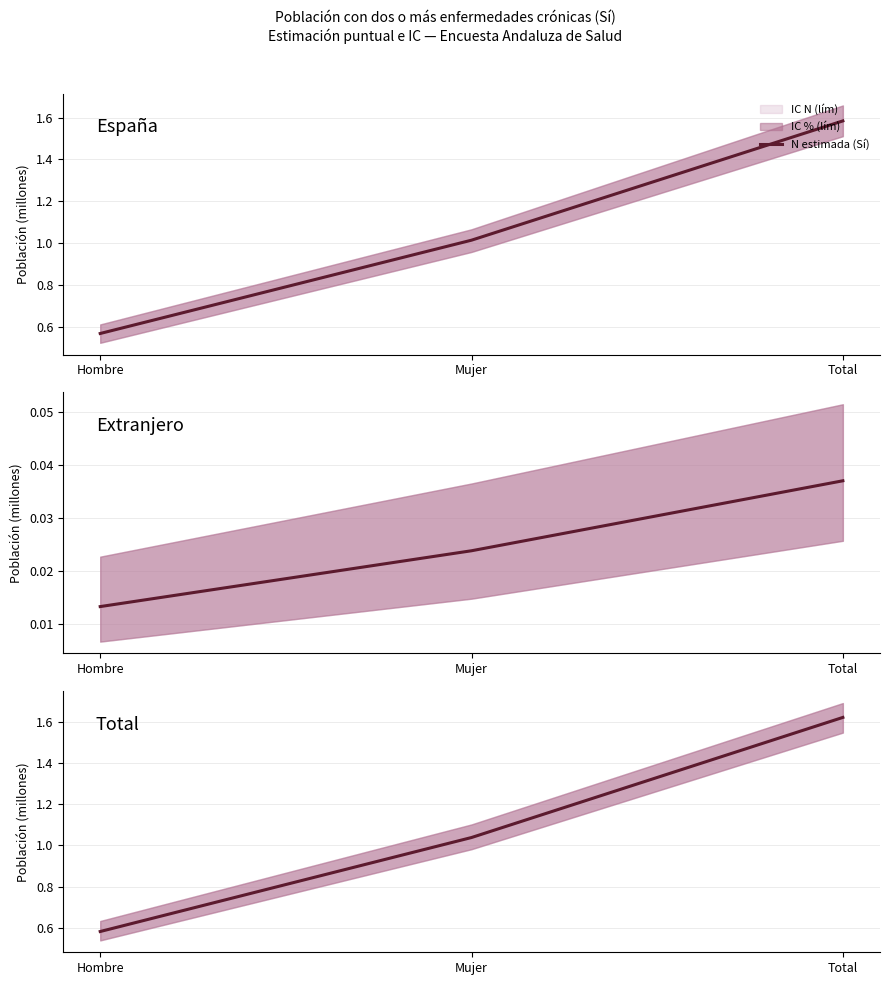

List the labels in order of value, largest first.

Total, Mujer, Hombre